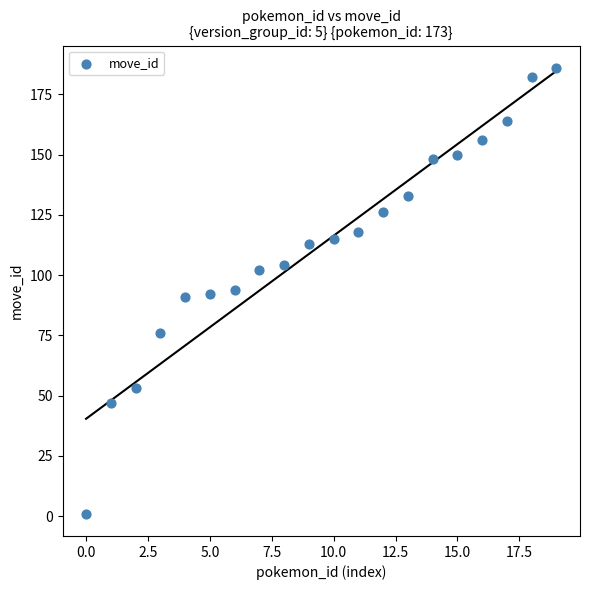

What is the range of Y values (max minus min)?

185